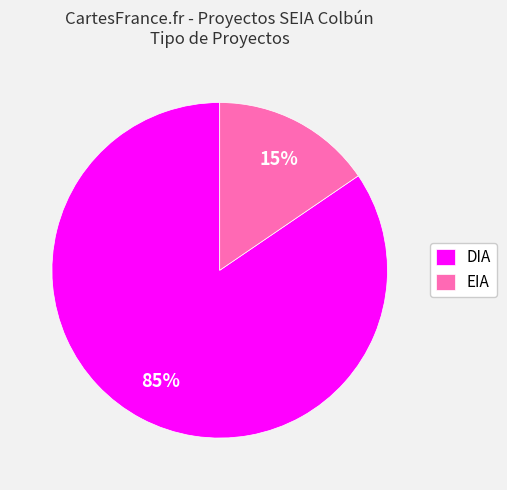

To the nearest percent, what is the combined percentage of EIA and DIA?

100%